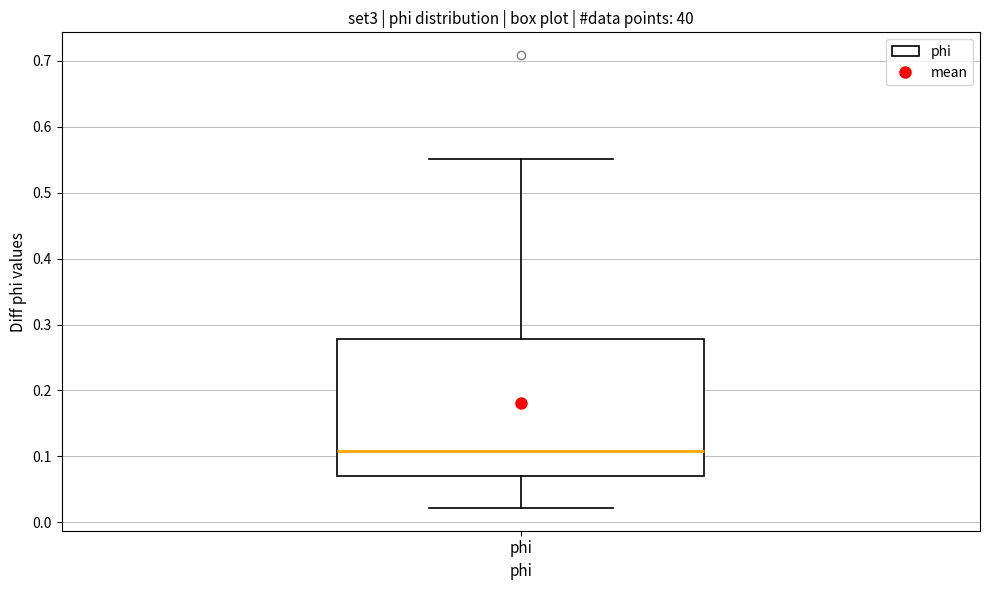

Transcribe this box plot: give where the median line is, the range the box spans, and where the two whiskers end, as read against the y-axis. The values are not printed on the chart, so give them approximately, as read against the axis.

median 0.11, box 0.07 to 0.28, whiskers 0.02 to 0.55